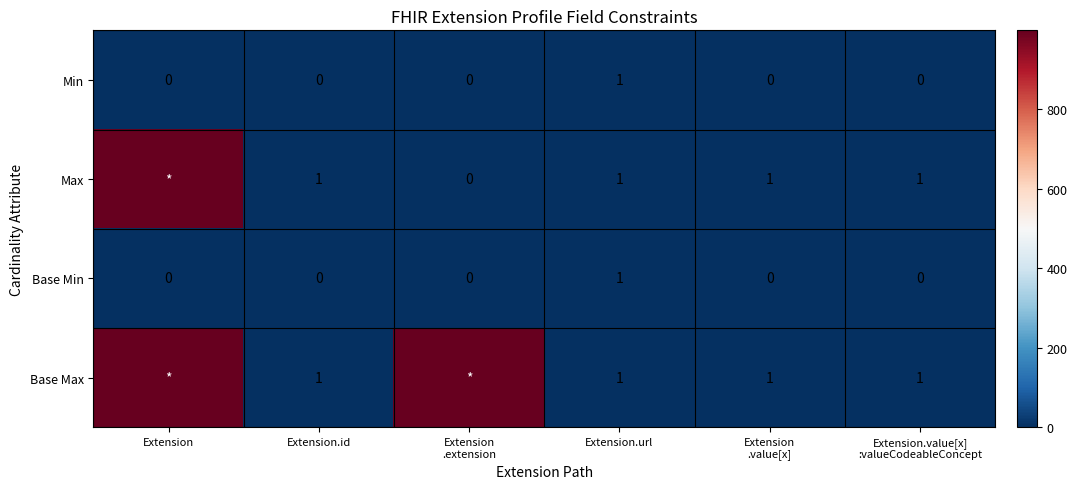

True or false: Base Min has a value of 1 at Extension.url.

True